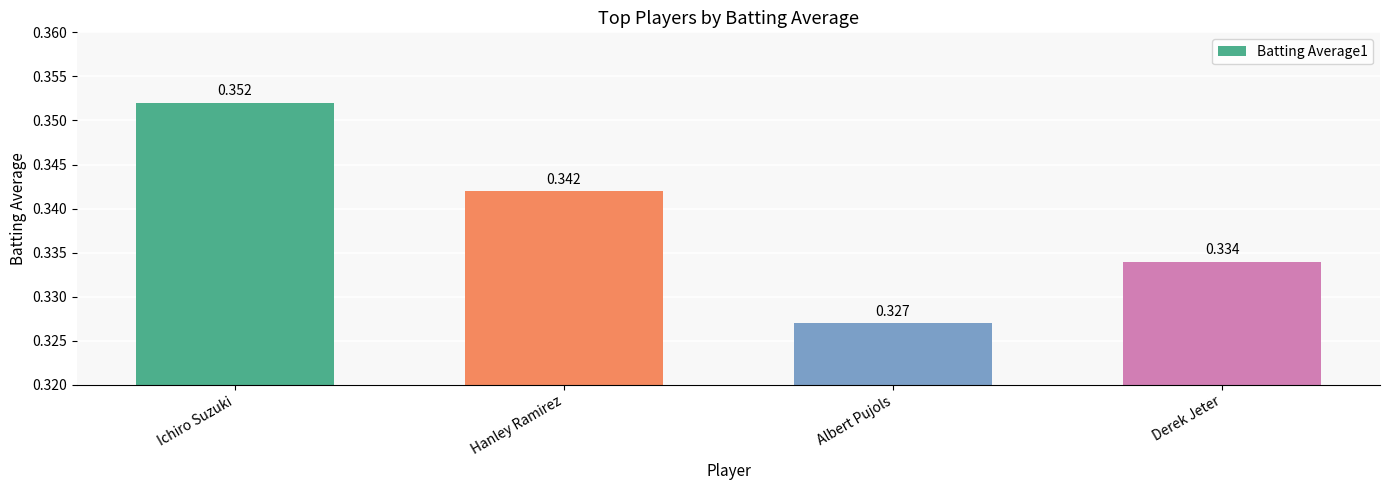

What is the sum of the values at Hanley Ramirez and Albert Pujols?

0.7